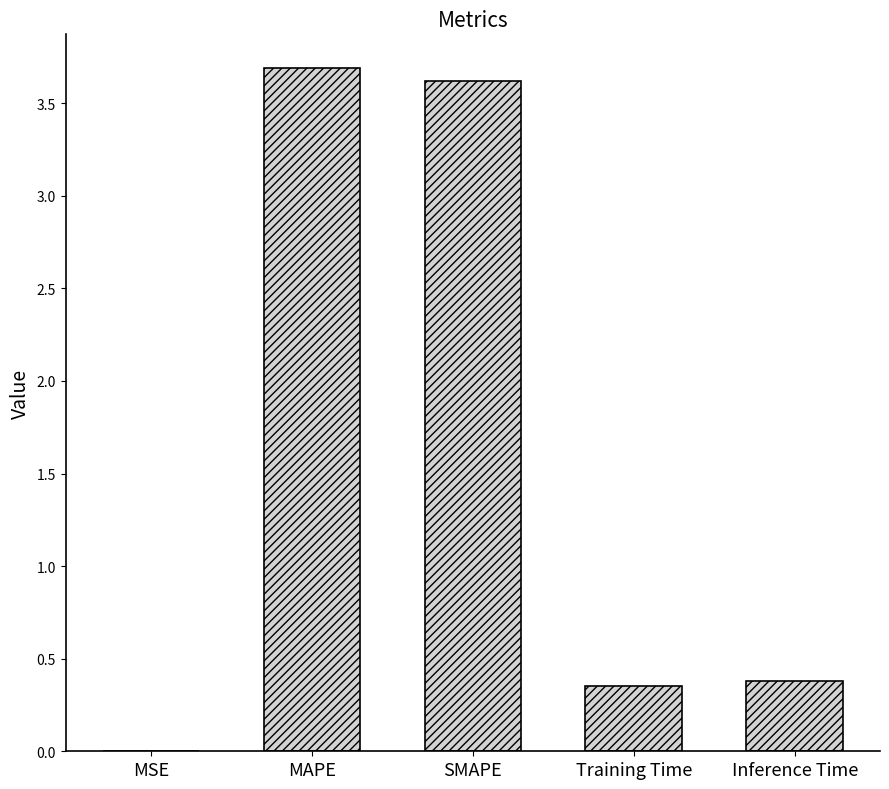

Is it true that the value at Training Time is 0.4?

True